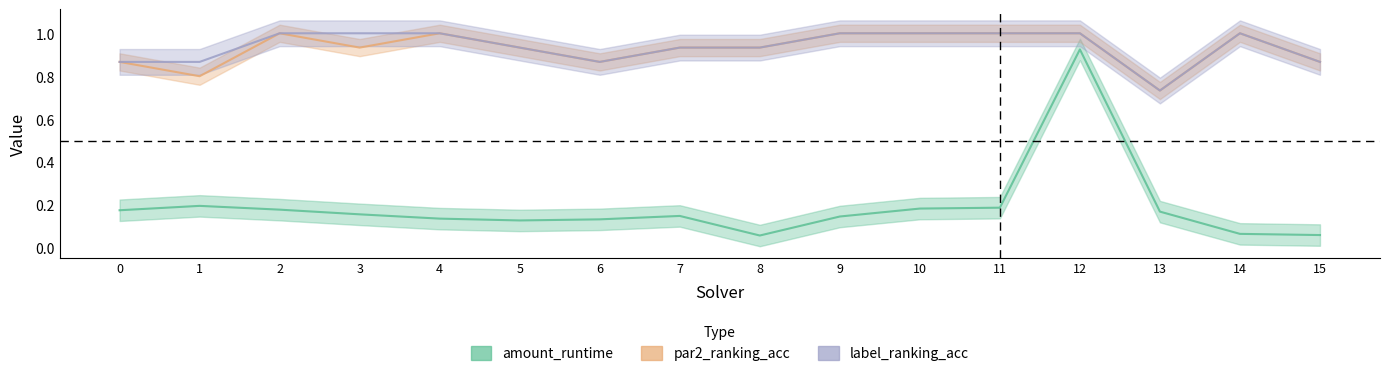

Is it true that amount_runtime equals 0.9 at 12?

True